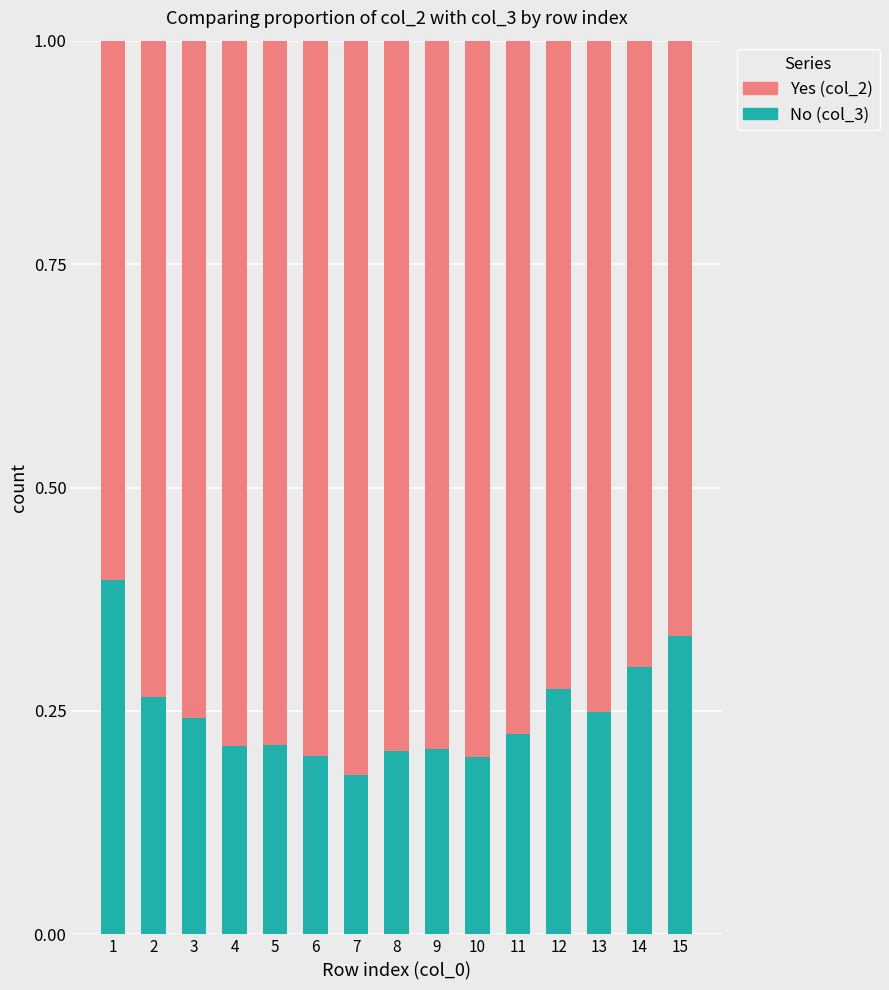

Does the chart contain stacked bars?

Yes